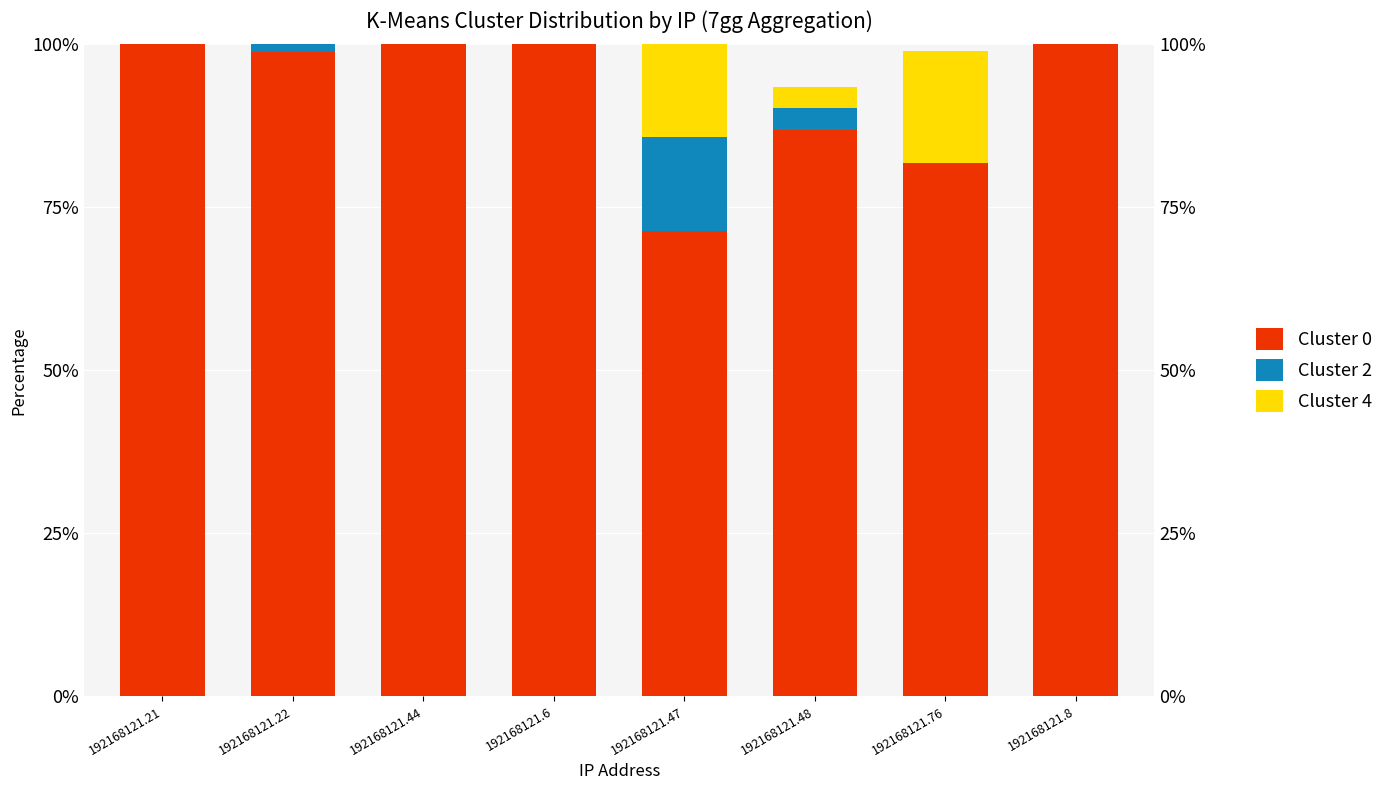

Which series changed the most between 192168121.22 and 192168121.47?

Cluster 0